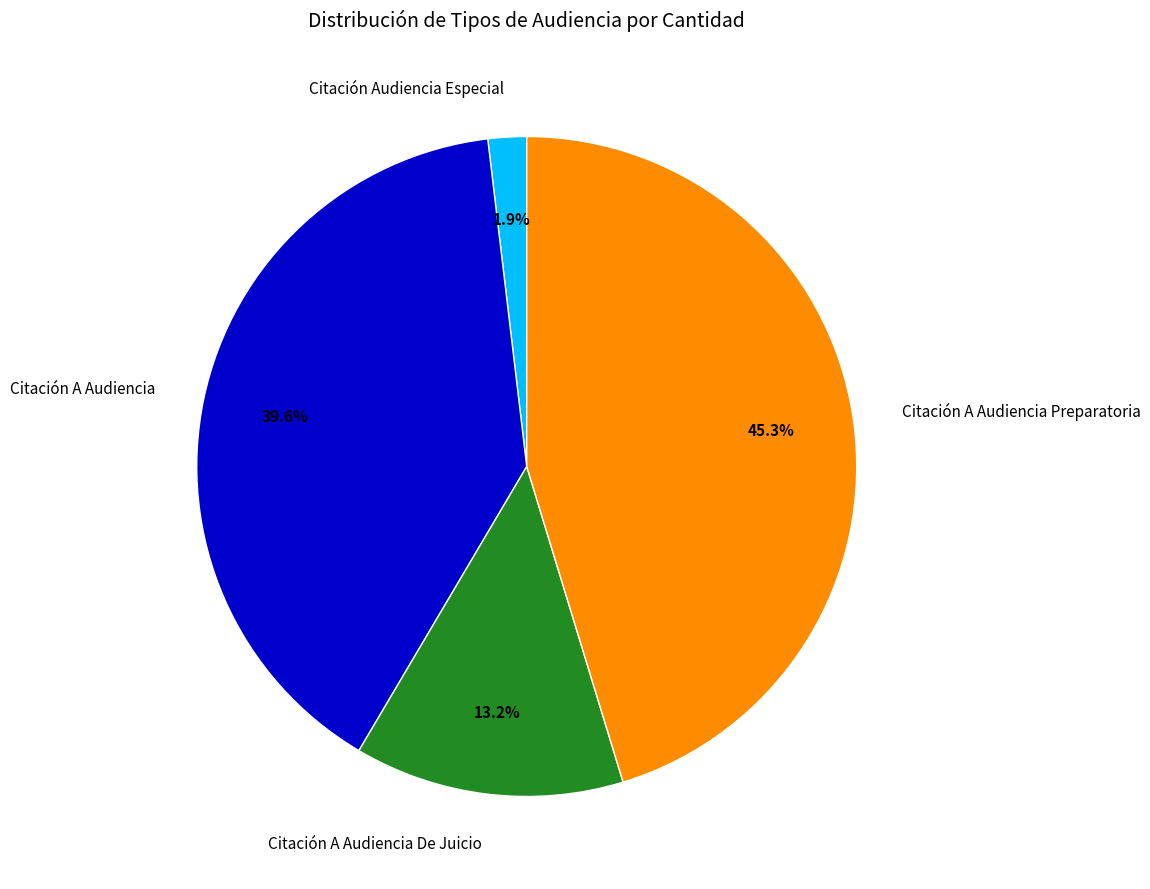

To the nearest percent, what is the average slice percentage?

25%